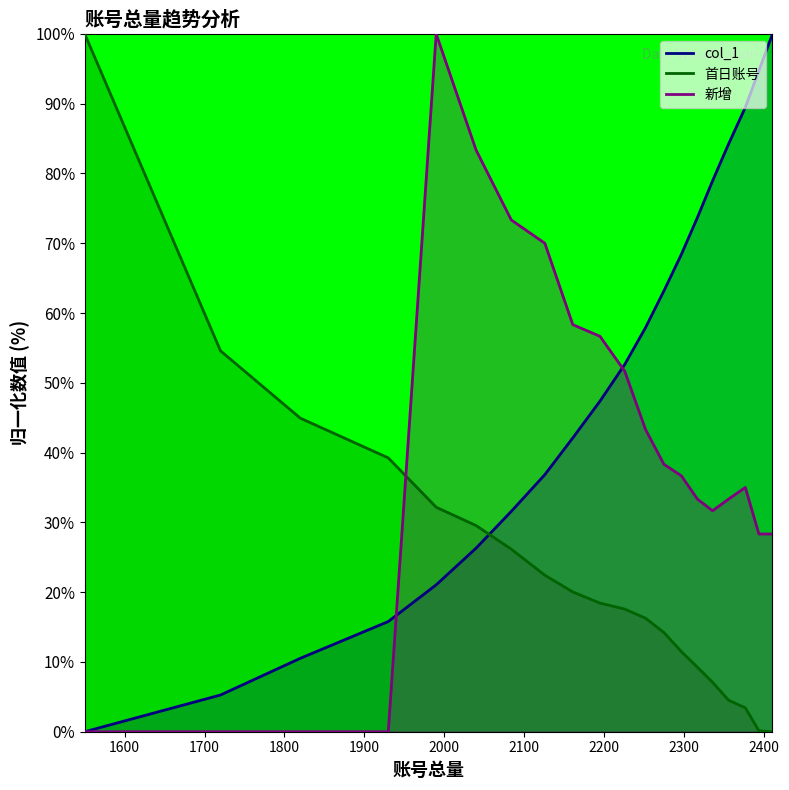

What is the sum of all 首日账号 values?

471.5